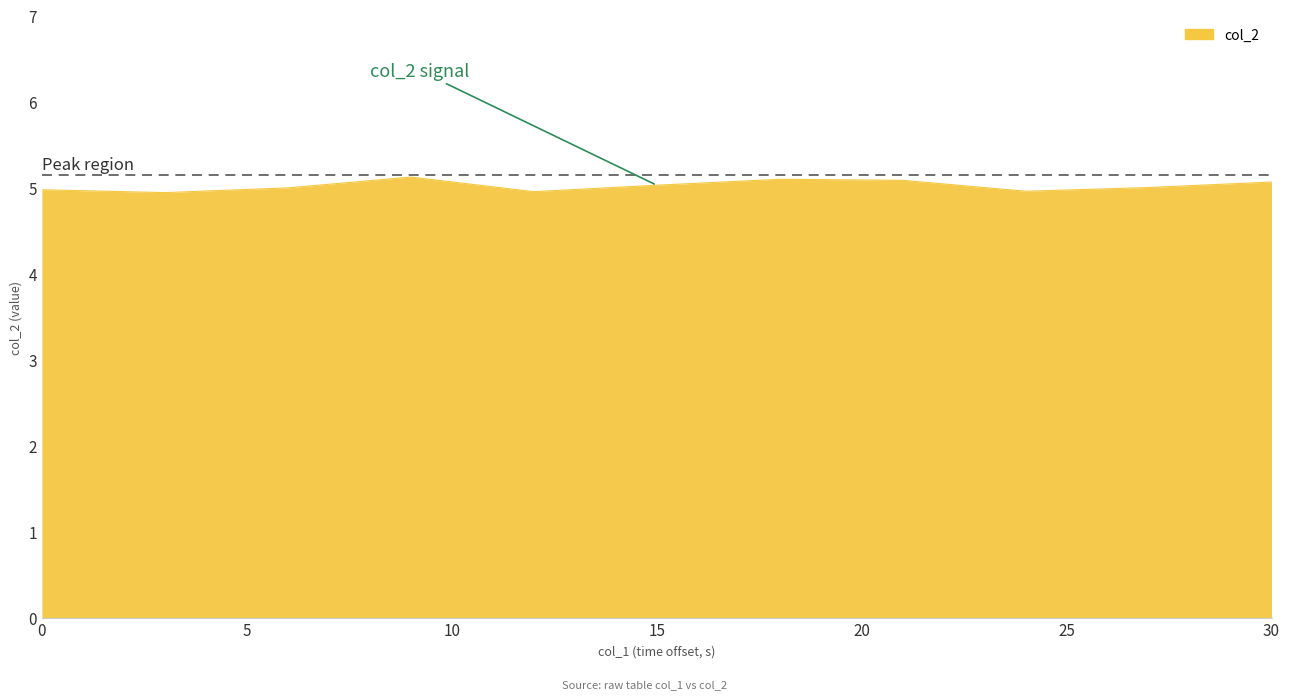

What is the minimum value shown in the chart?

4.9